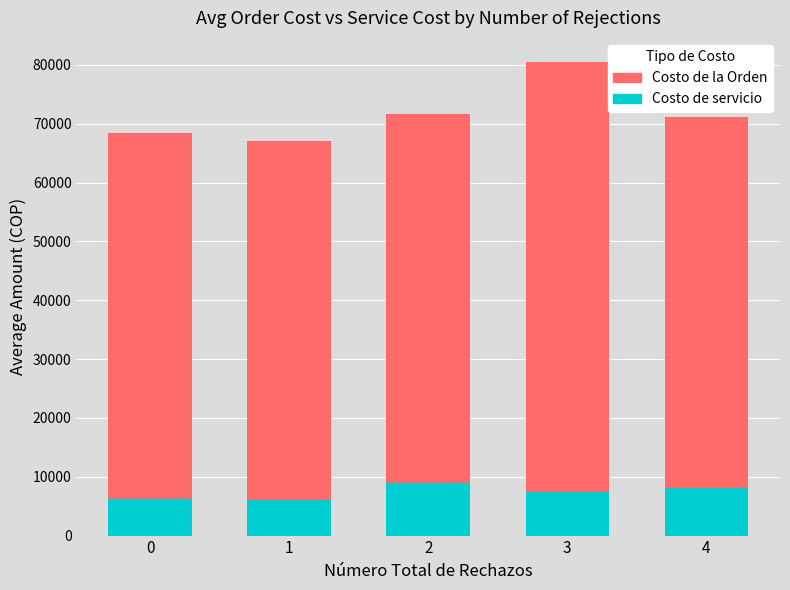

List the series in order of their peak value, highest first.

Costo de la Orden, Costo de servicio